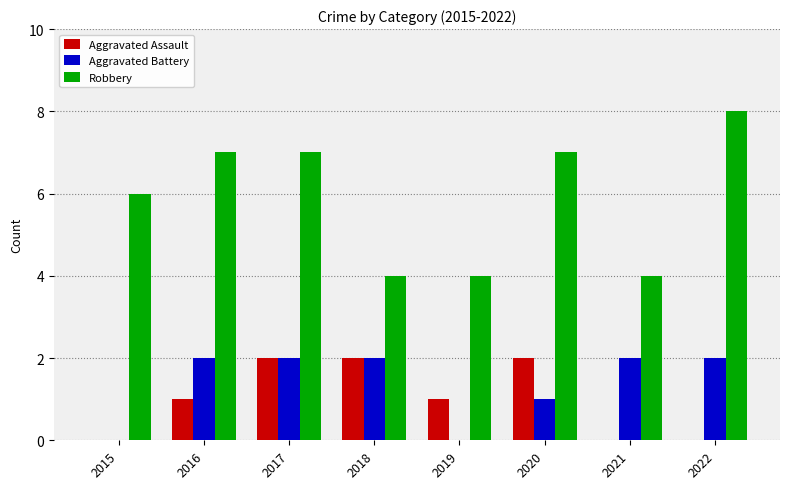

Which category has the highest value across all series?

2022